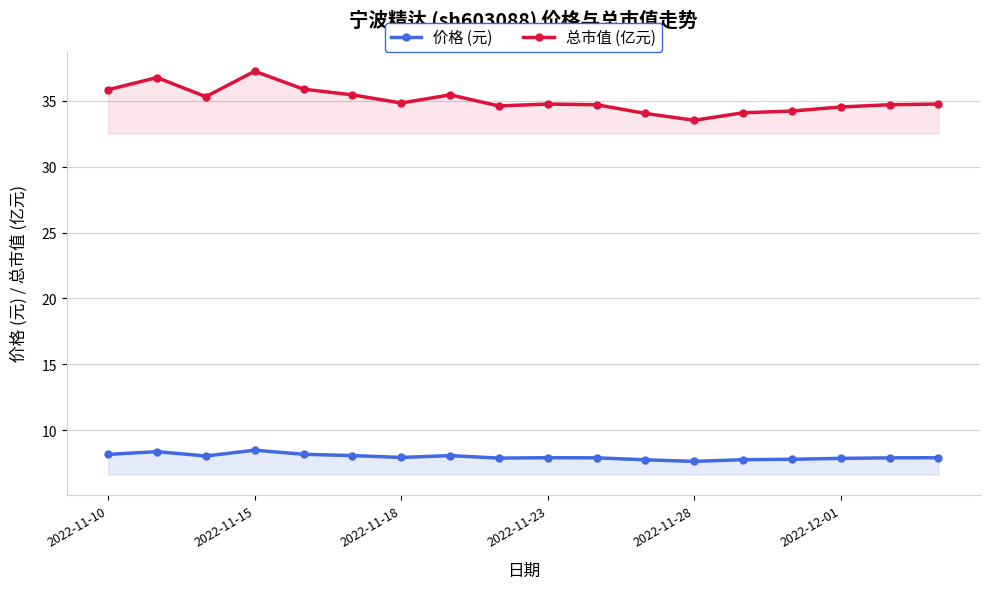

Which series has the widest spread of values?

总市值 (亿元)